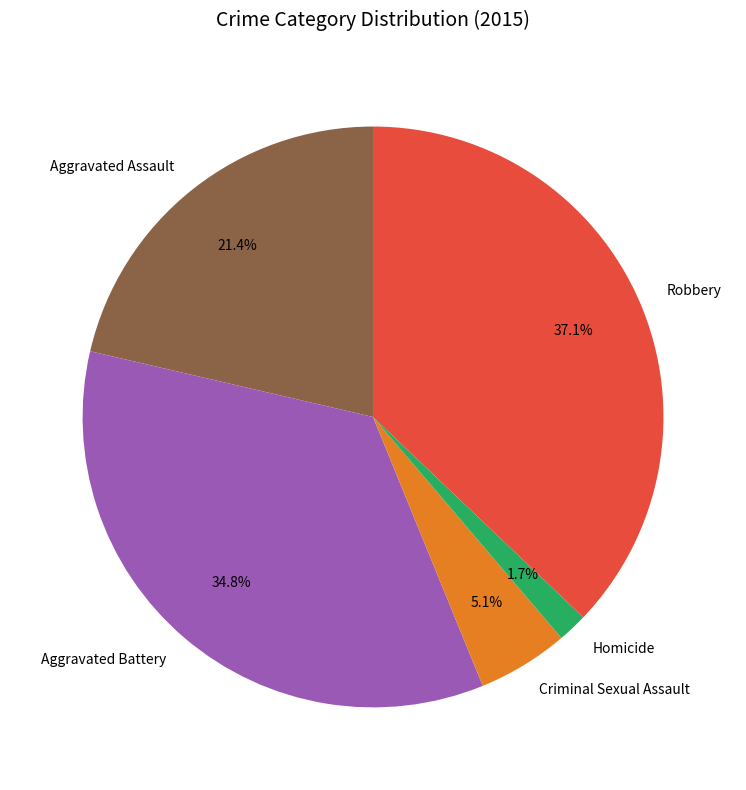

Is Criminal Sexual Assault the majority of the pie?

No